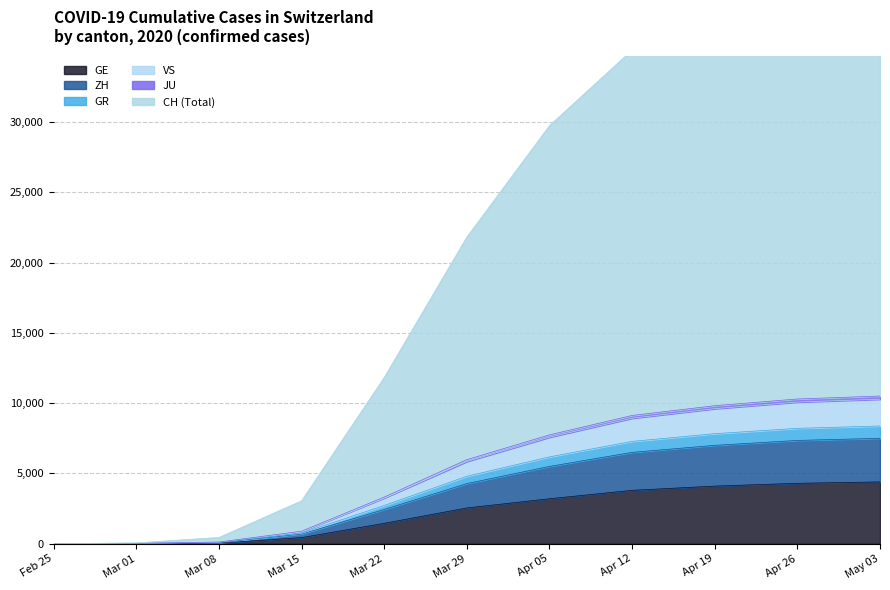

The value of GE at May 03 is 4400. True or false?

True